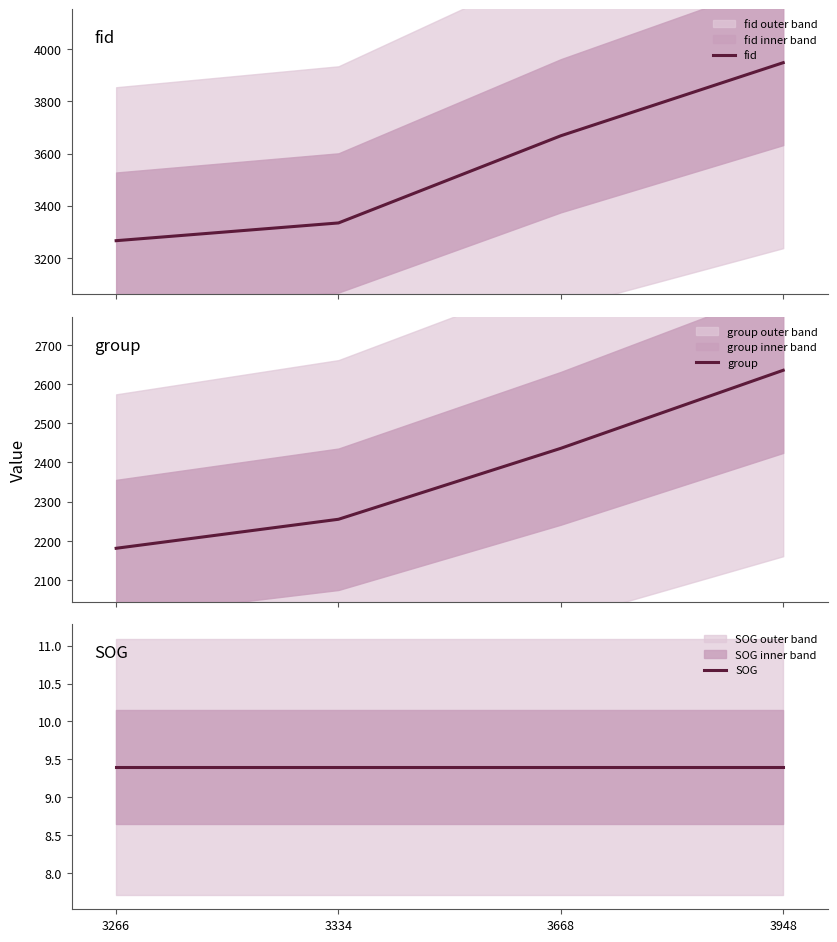

List the series in order of their overall mean, highest first.

fid, group, SOG